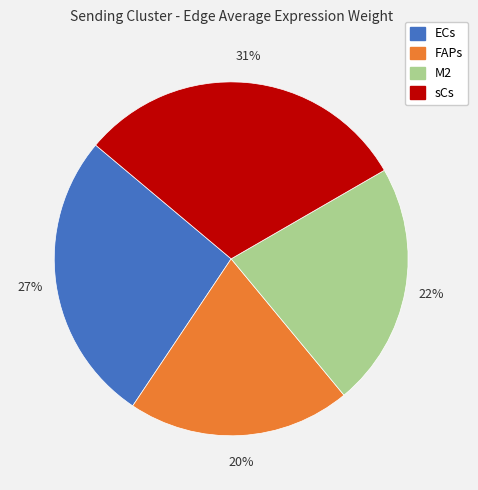

To the nearest percent, what is the average slice percentage?

25%